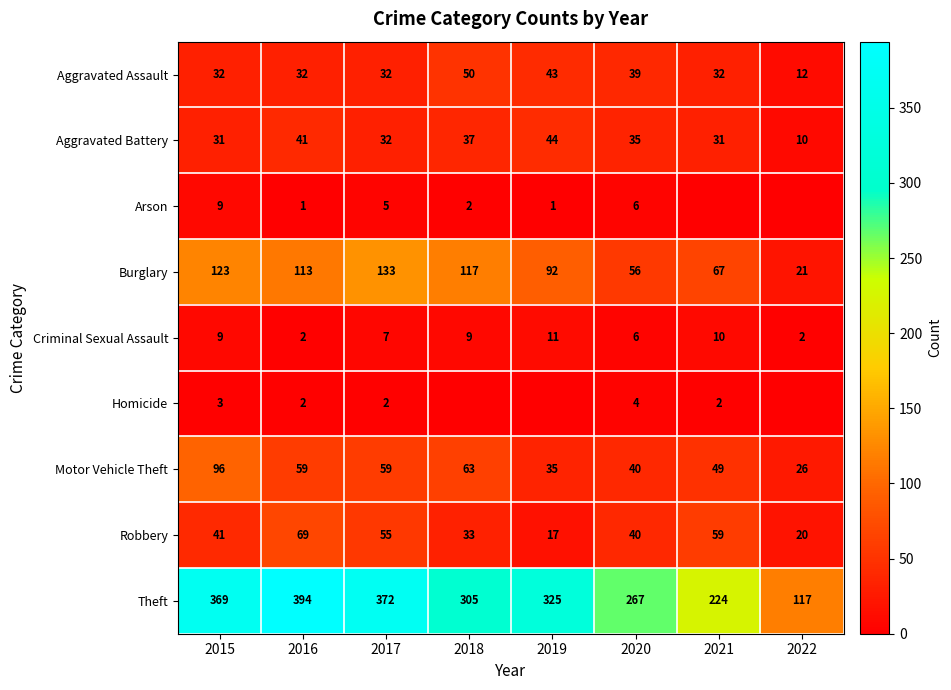

Is the value of Motor Vehicle Theft at 2019 greater than the value of Burglary at 2022?

Yes